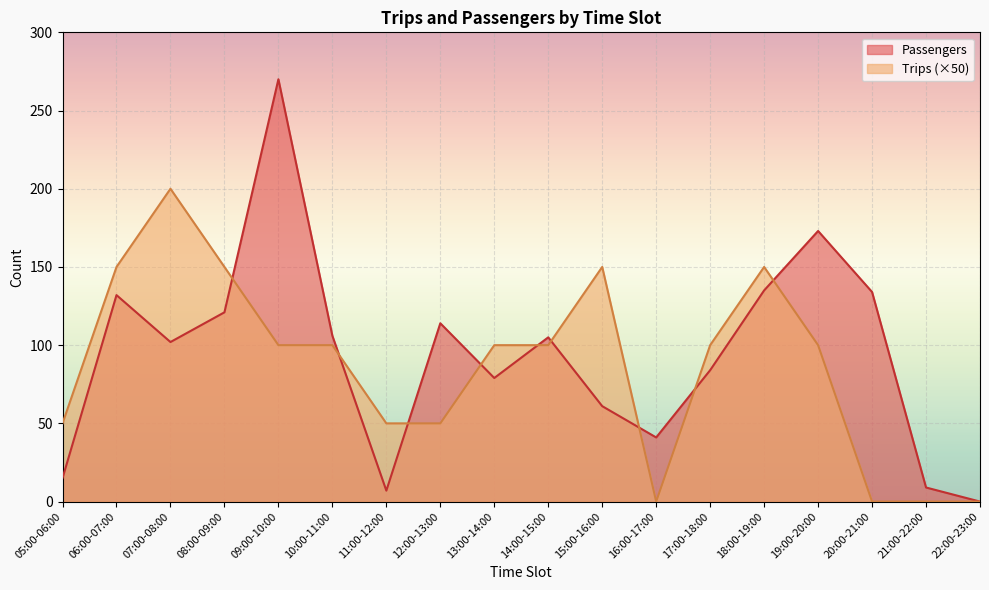

List the labels in order of Passengers value, smallest first.

22:00-23:00, 11:00-12:00, 21:00-22:00, 05:00-06:00, 16:00-17:00, 15:00-16:00, 13:00-14:00, 17:00-18:00, 07:00-08:00, 14:00-15:00, 10:00-11:00, 12:00-13:00, 08:00-09:00, 06:00-07:00, 20:00-21:00, 18:00-19:00, 19:00-20:00, 09:00-10:00